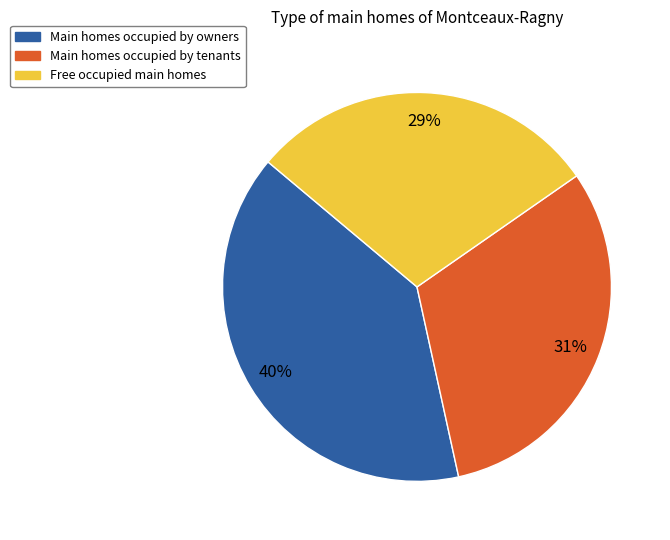

To the nearest percent, what is the average slice percentage?

33%